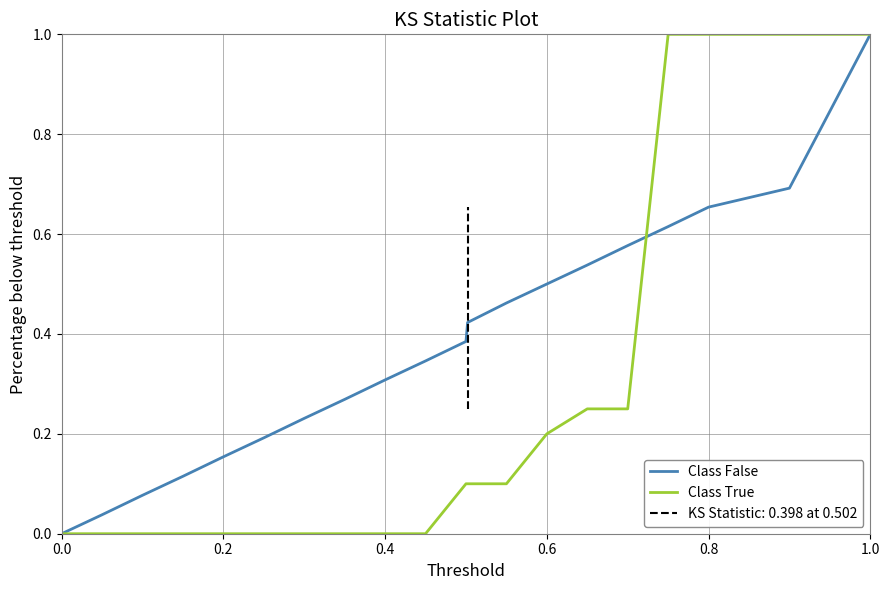

What is the highest value of the Class False series?

1.0